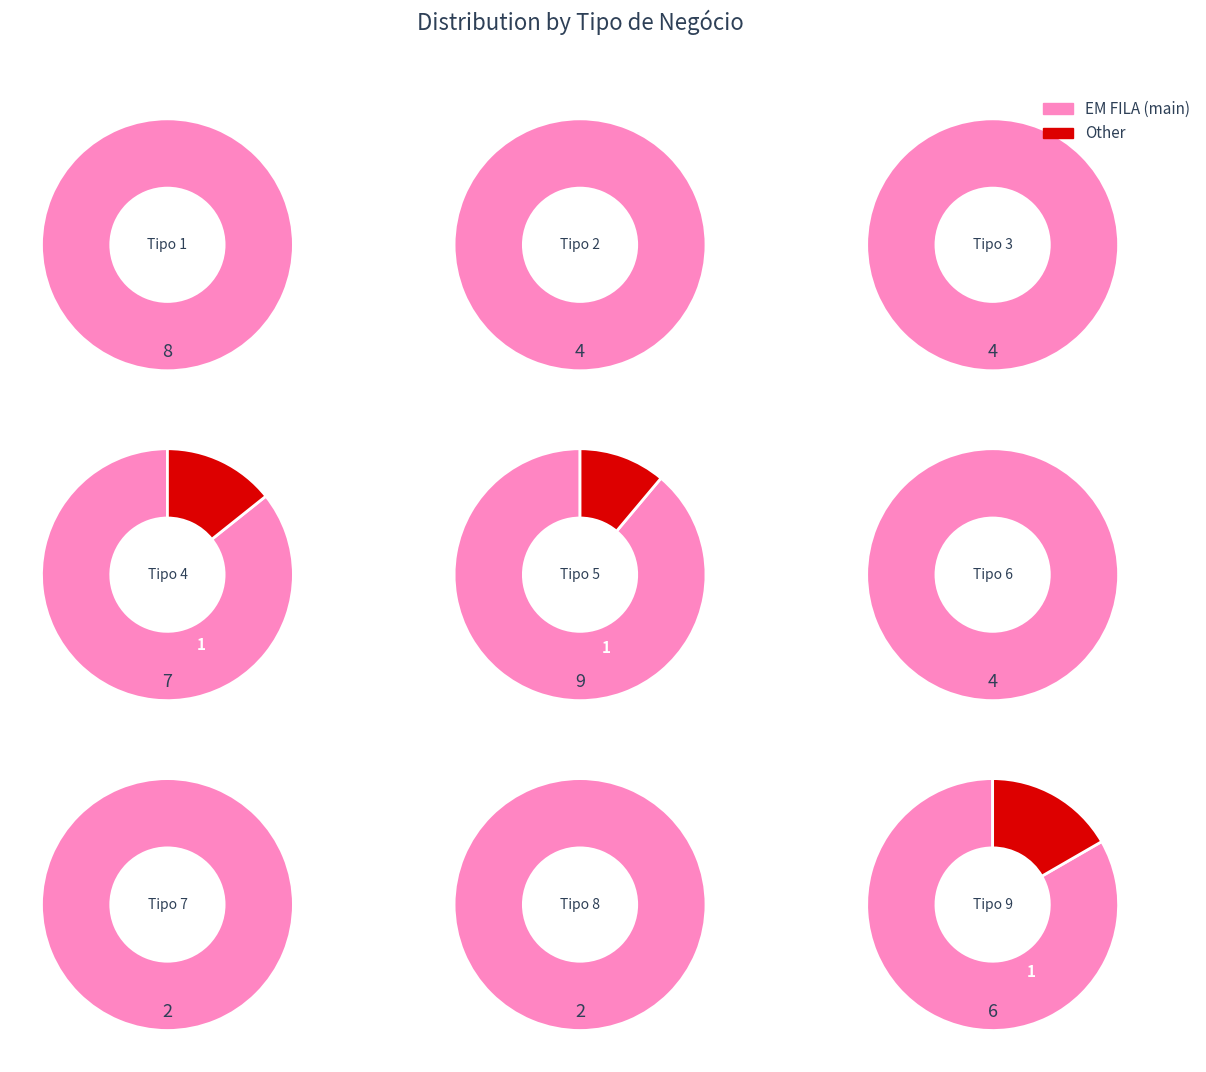

To the nearest percent, what percentage of the pie is Tipo 6?

9%